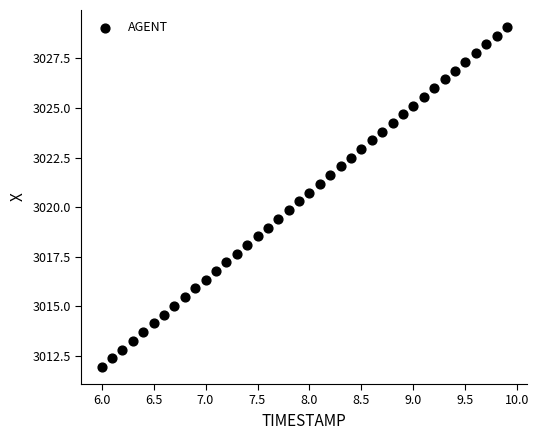

What is the range of Y values (max minus min)?

17.1